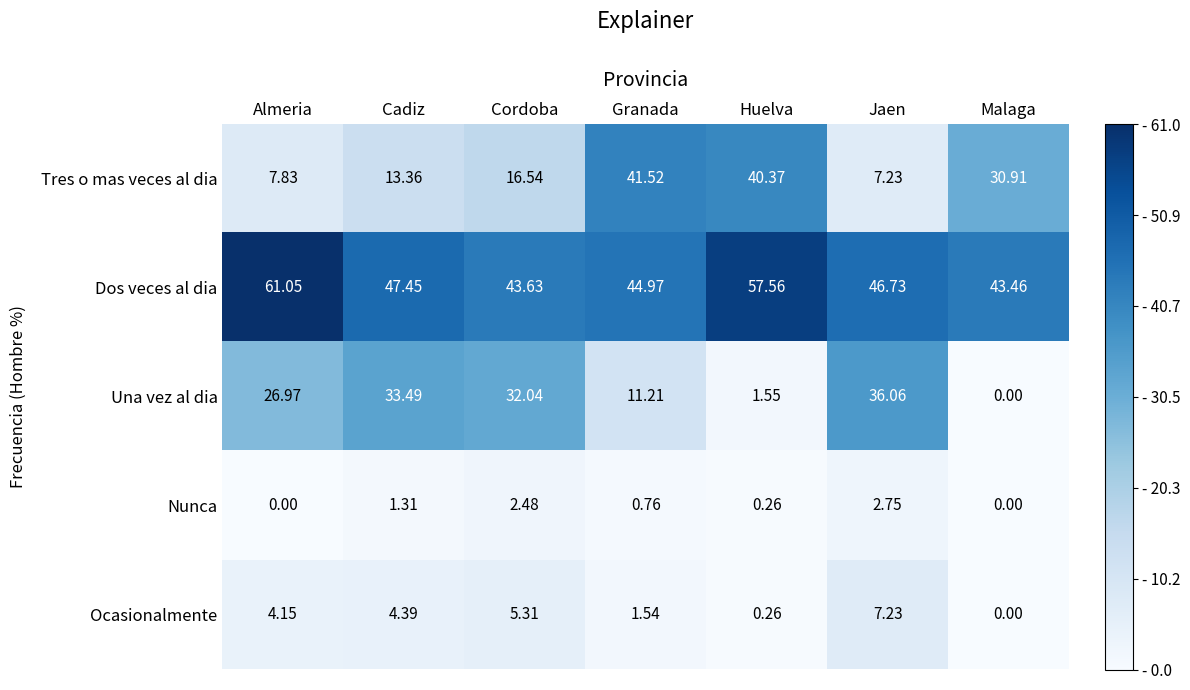

Which series has the largest total across all categories?

Dos veces al dia